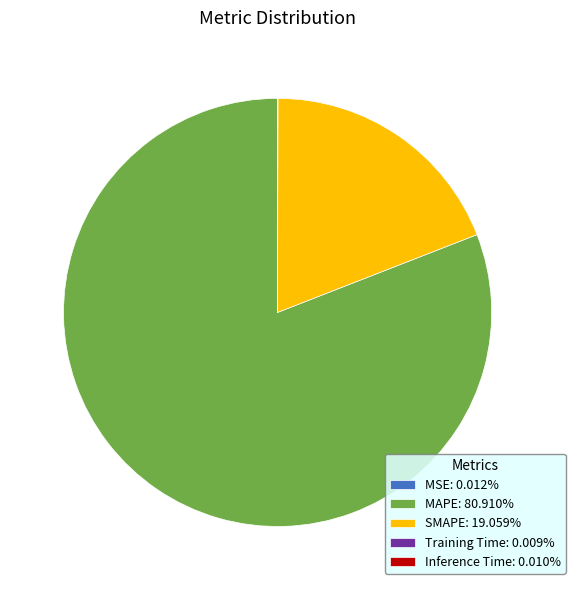

Does any single category account for the majority?

Yes